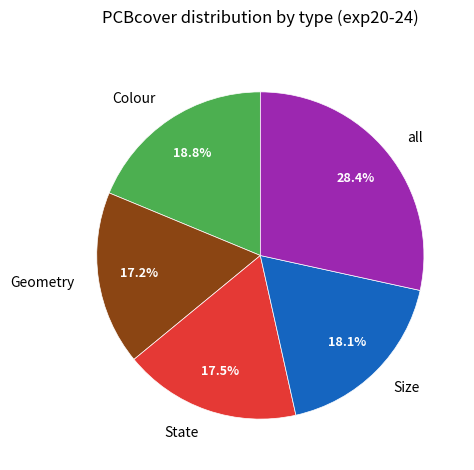

To the nearest percent, what is the difference between the largest and smallest slice percentages?

11%